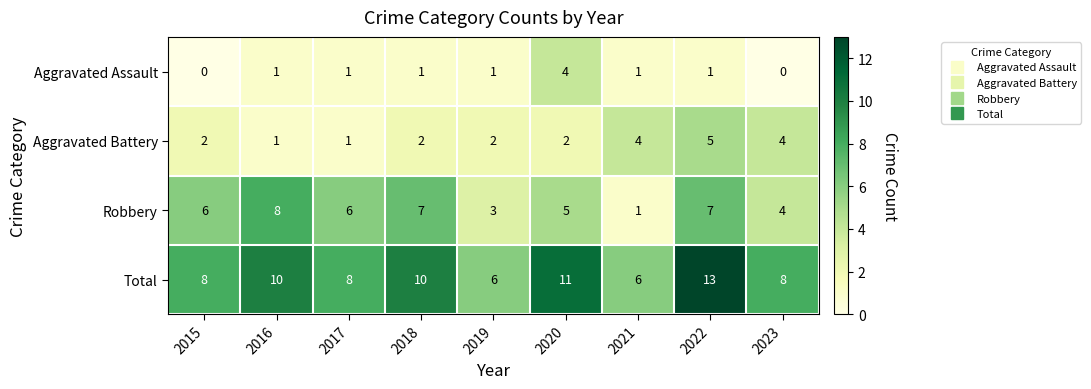

At which category is the sum across all series the highest?

2022